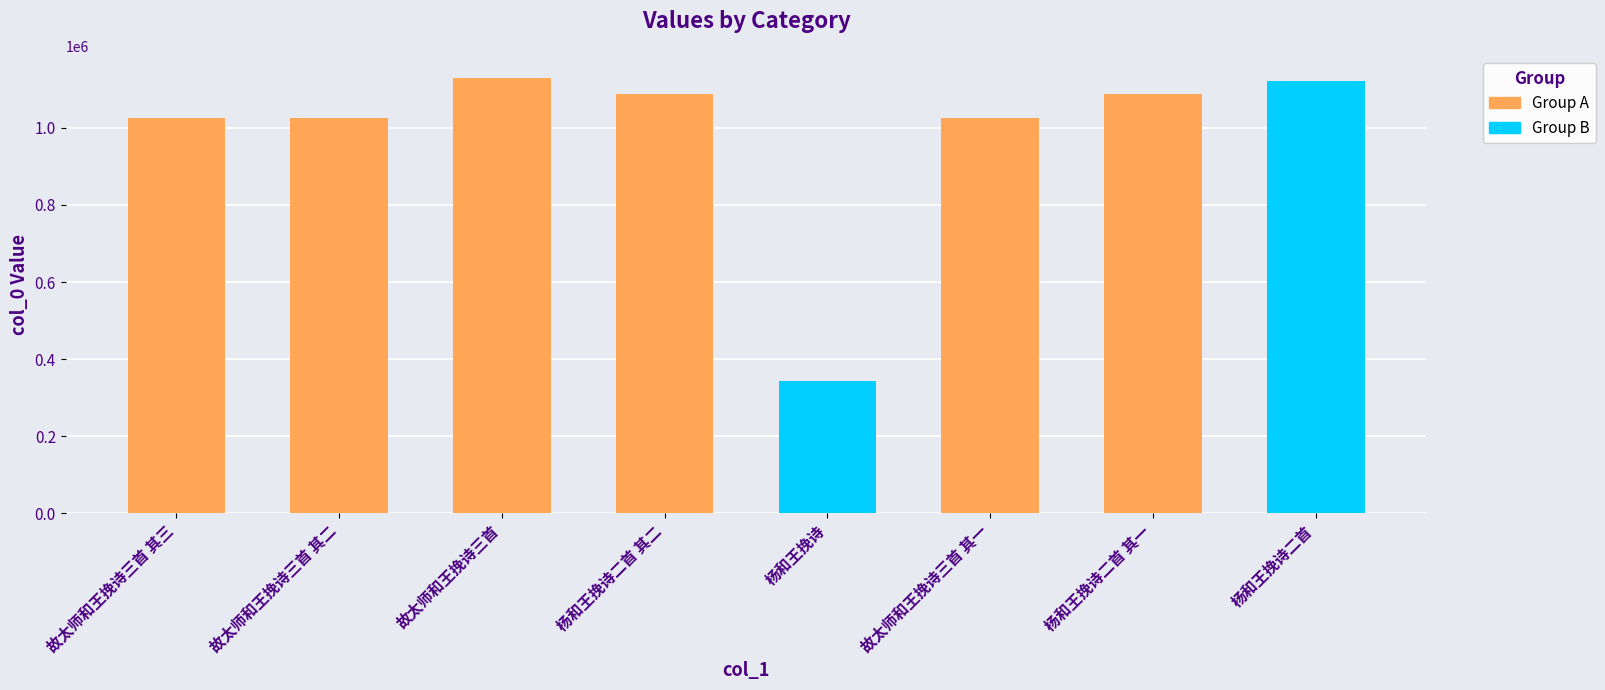

What position from the left is 杨和王挽诗二首?

8